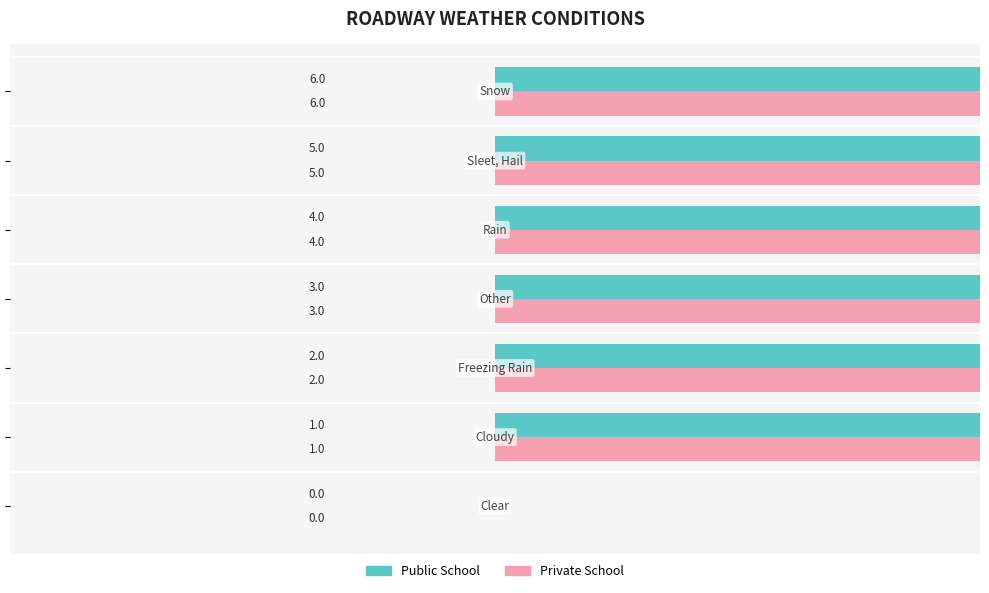

List the series in order of their peak value, highest first.

Public School, Private School